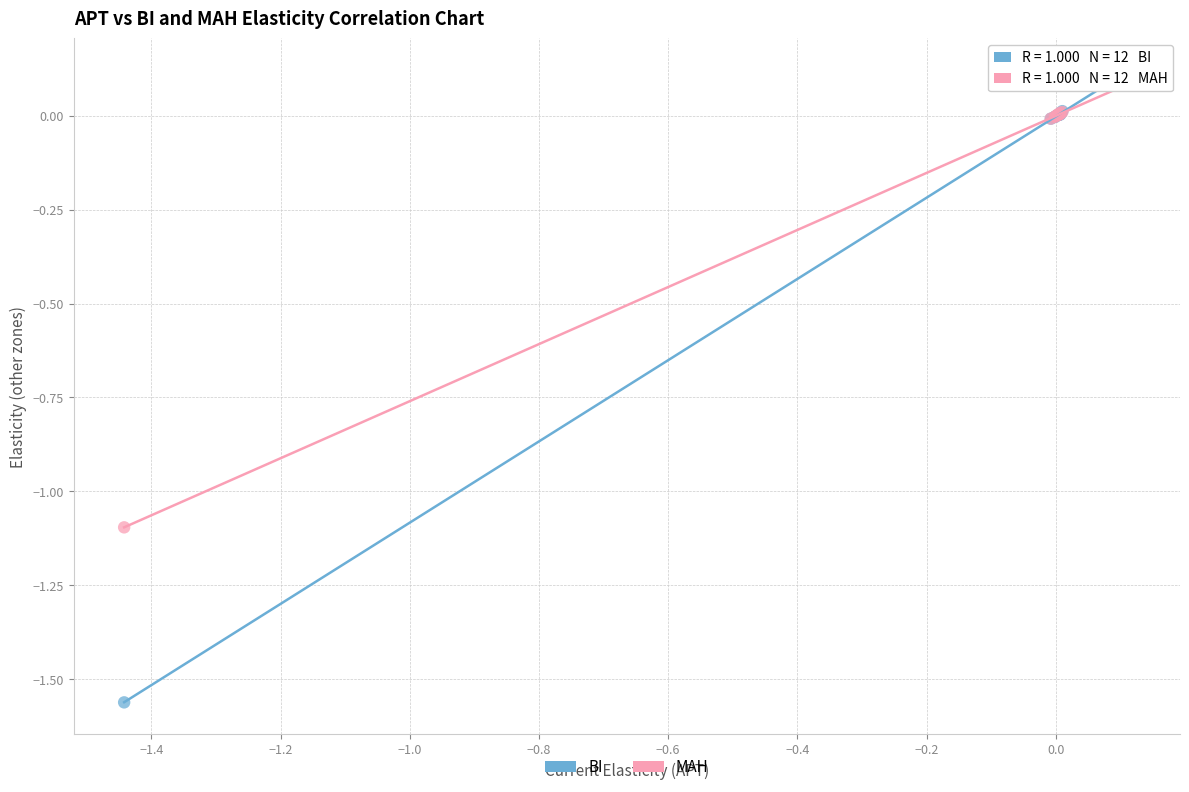

What are all the series names shown in the legend?

BI, MAH